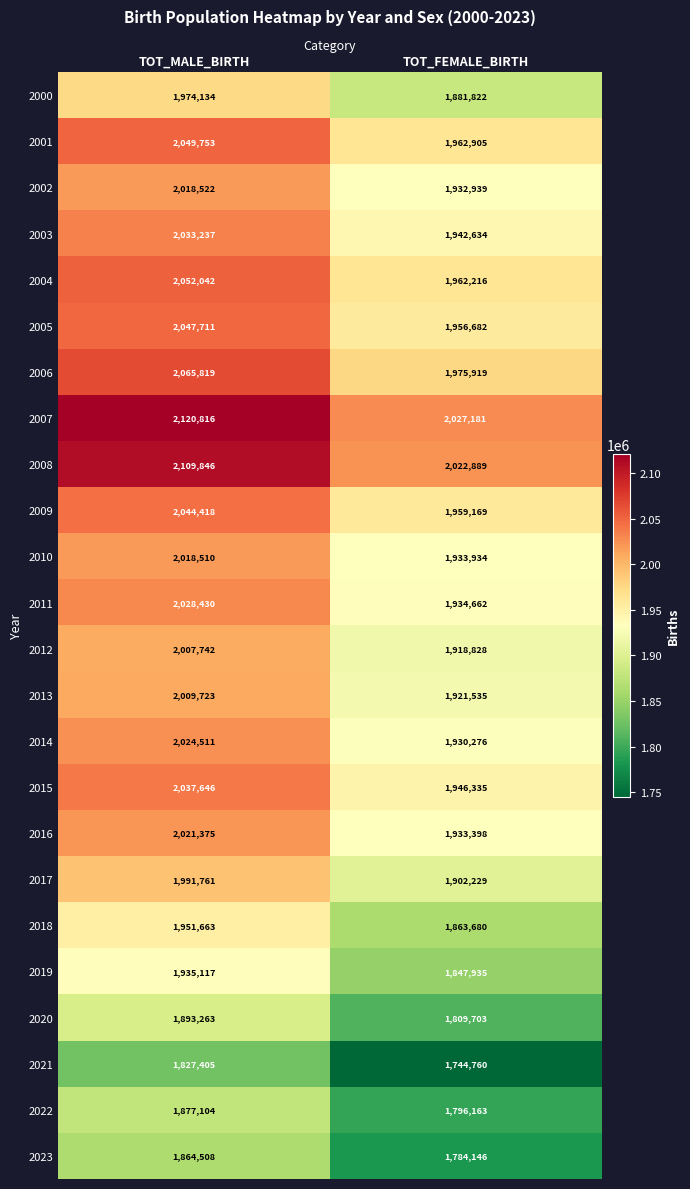

List the labels in order of 2020 value, smallest first.

TOT_FEMALE_BIRTH, TOT_MALE_BIRTH